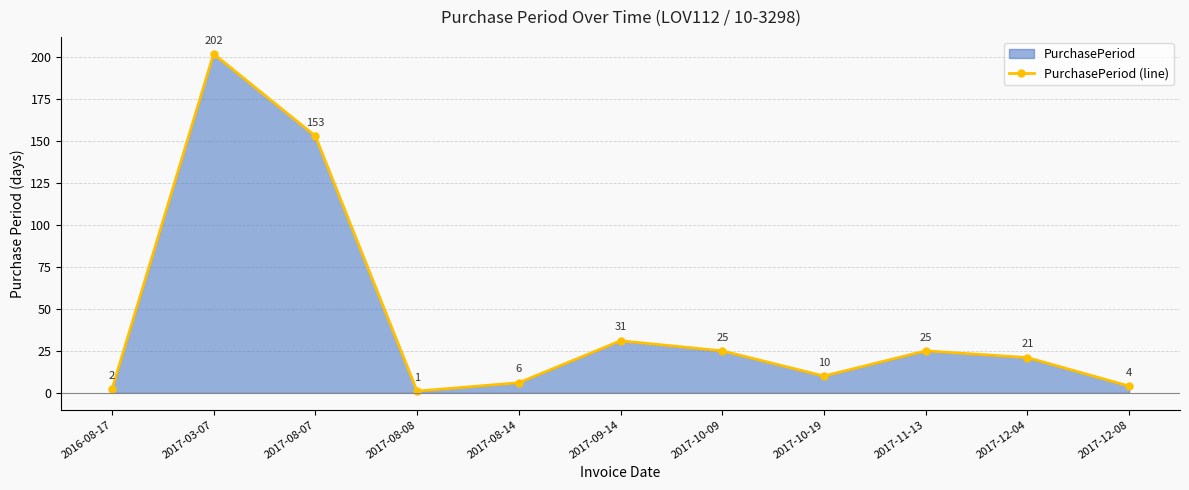

What is the approximate value at 2017-08-14?

6